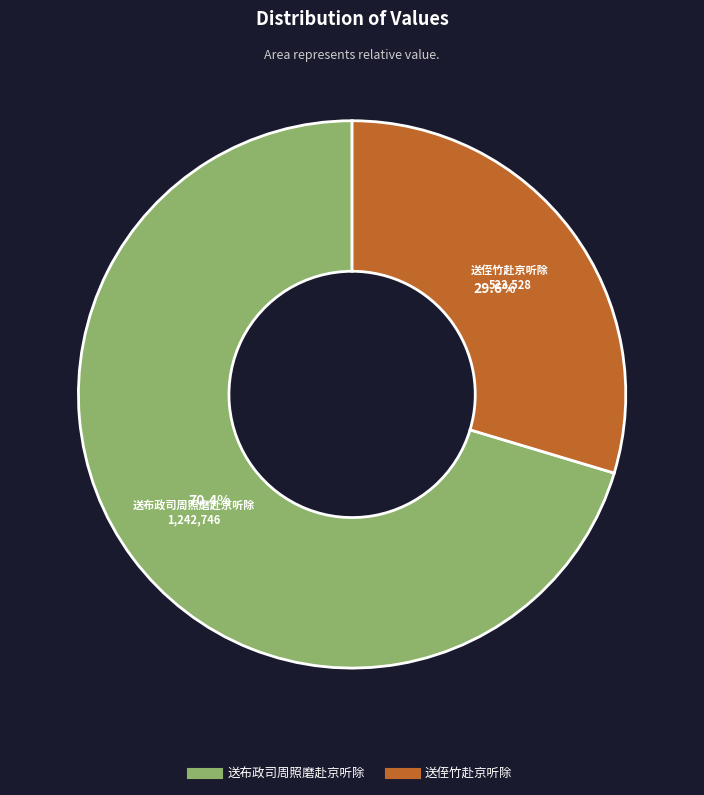

How many segments does this pie chart have?

2